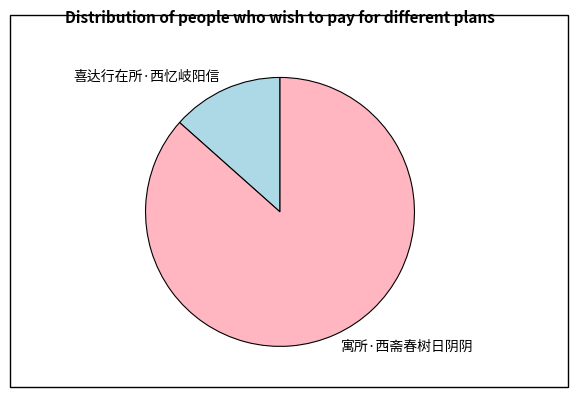

The 寓所·西斋春树日阴阴 slice represents 94% of the pie. True or false?

False